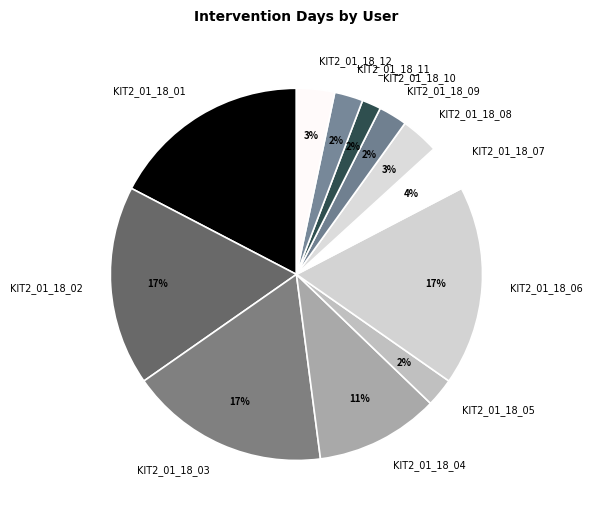

Is the sum of KIT2_01_18_06 and KIT2_01_18_12 greater than half?

No